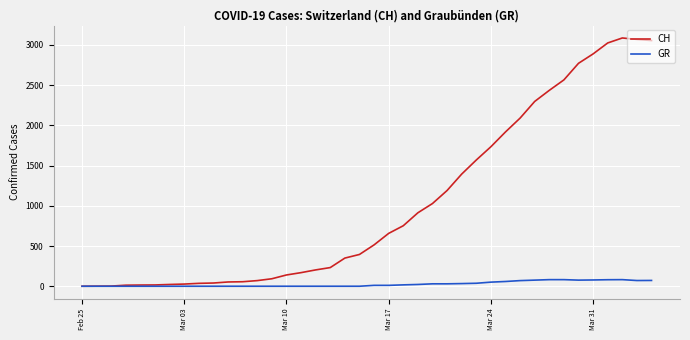

List the series in order of their overall mean, highest first.

CH, GR